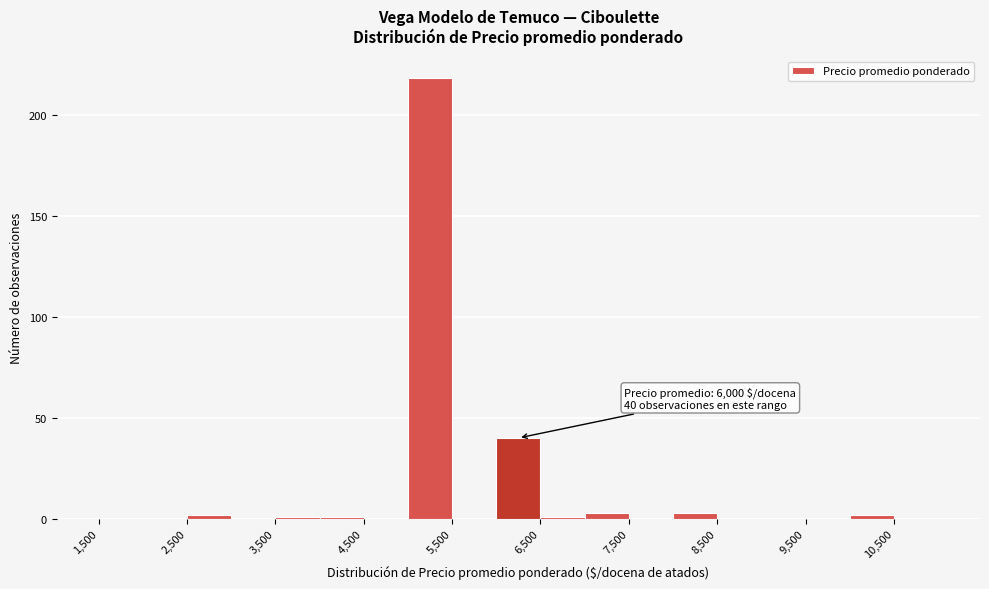

Over which range of the x-axis is the bar tallest?

5000 to 5500